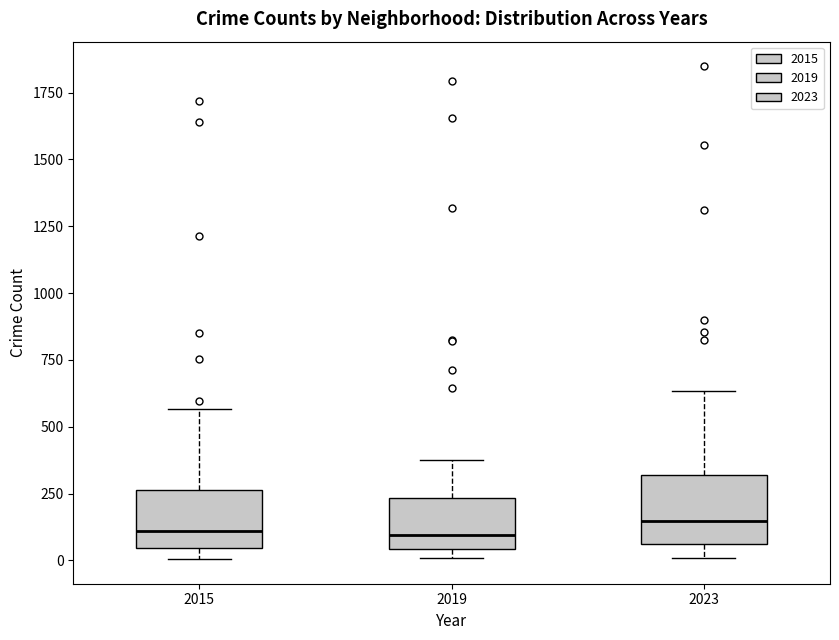

Where does the upper whisker of the box at x = 2023 end on the y-axis? The values are not printed on the chart, so give them approximately, as read against the axis.

650